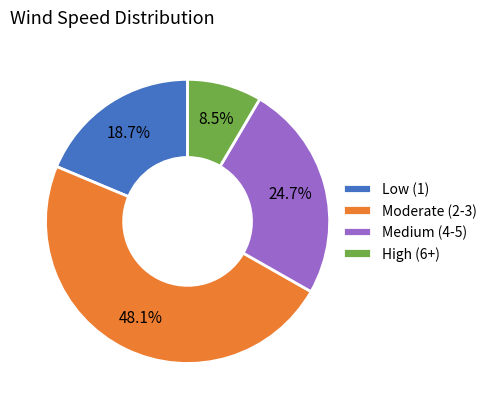

What percentage do Medium (4-5) and Moderate (2-3) together represent?

72.8%